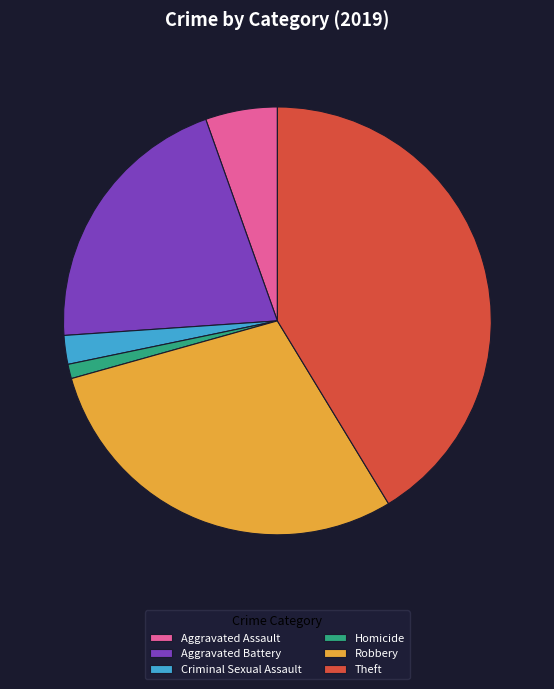

Which has a higher value, Aggravated Assault or Robbery?

Robbery